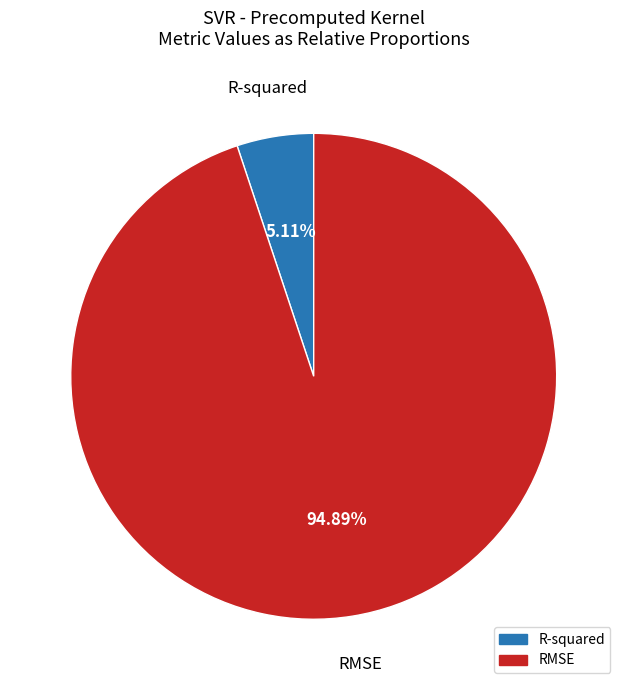

Which slice is the smallest?

R-squared